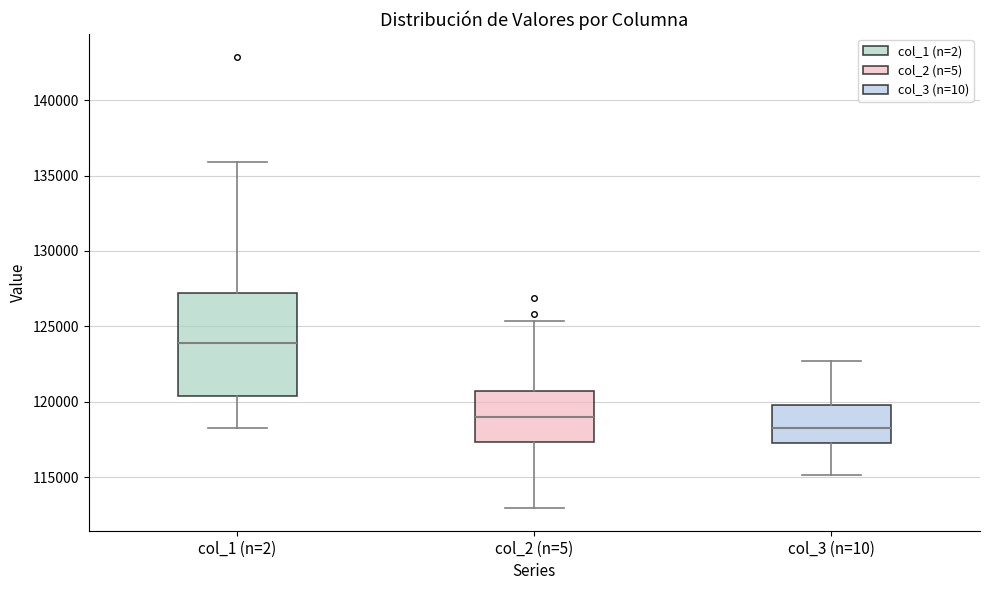

Comparing the boxes themselves (not the whiskers), which one is the tallest?

col_1 (n=2)